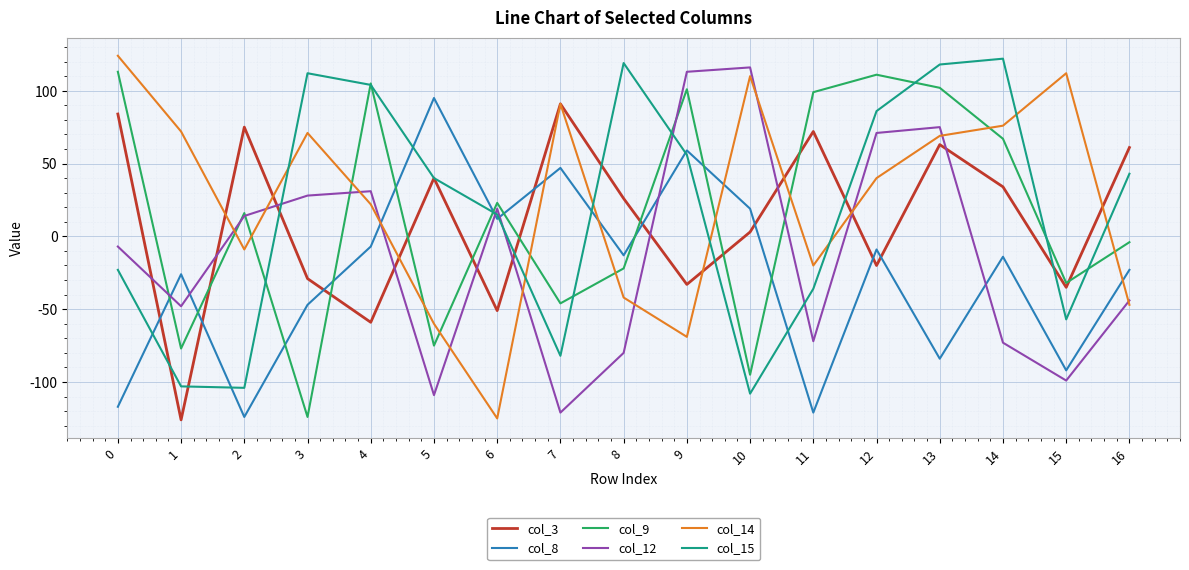

In col_8, how many points are lower than both neighbors (excluding endpoints)?

6